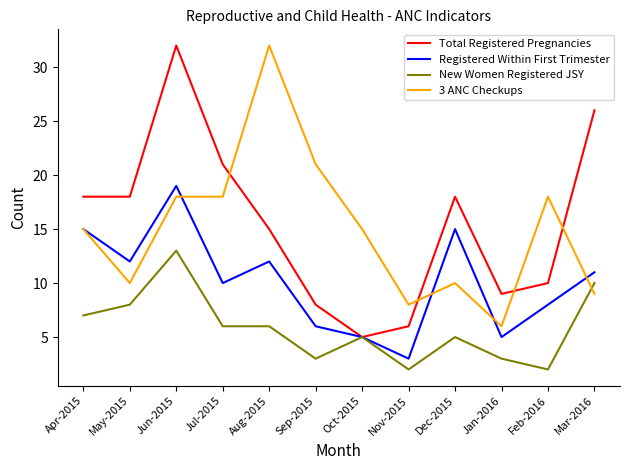

What are all the series names shown in the legend?

Total Registered Pregnancies, Registered Within First Trimester, New Women Registered JSY, 3 ANC Checkups